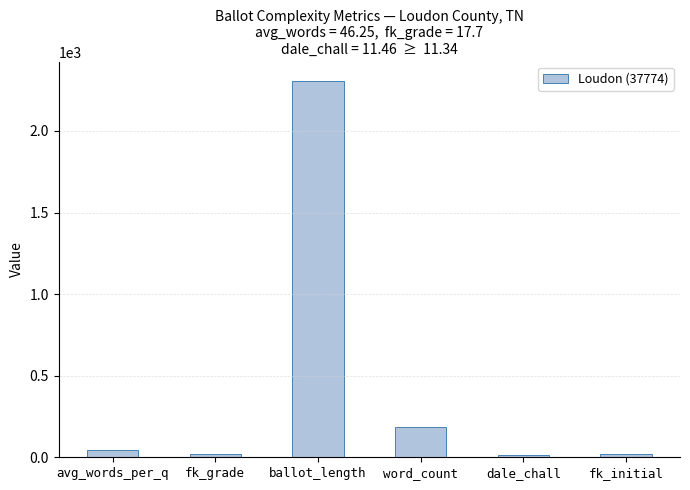

What is the sum of all values?

2587.9